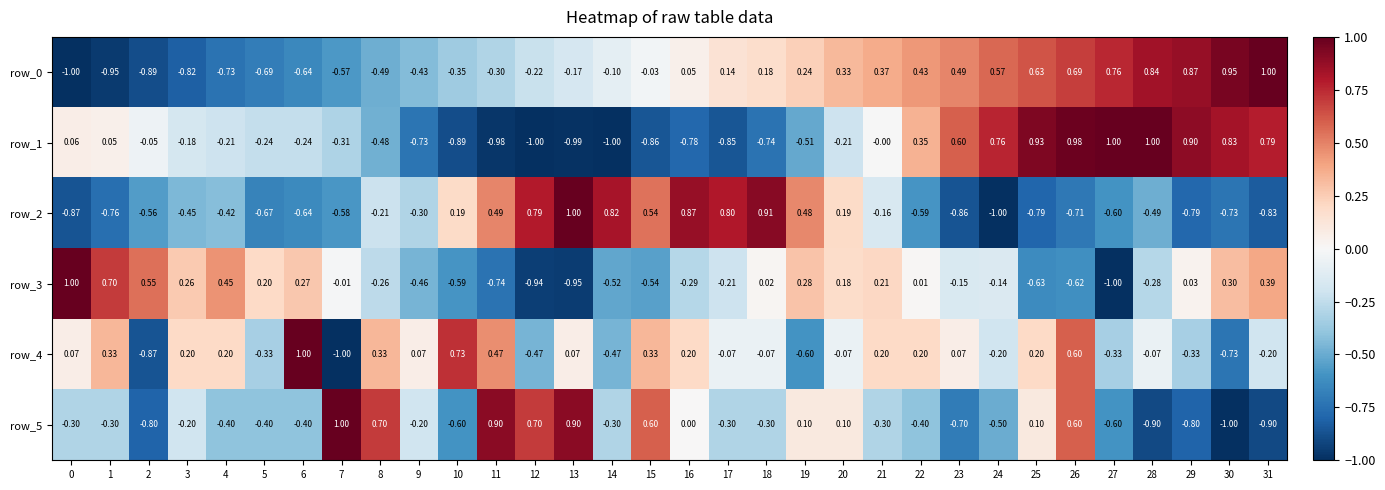

What is the sum of the row_4 values at 0 and 14?

-0.4